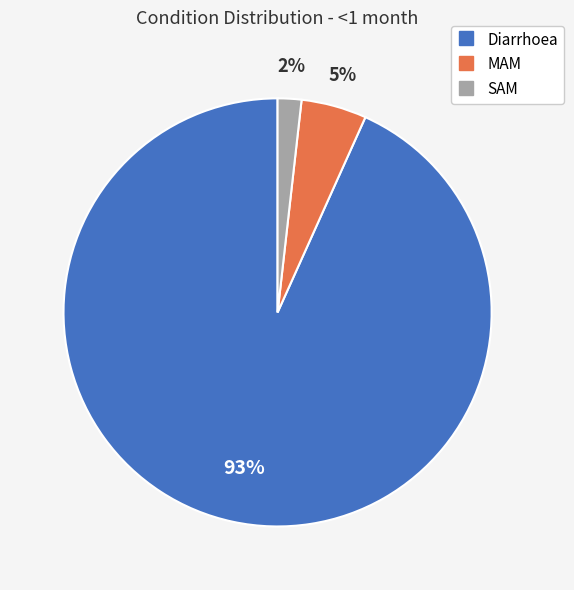

To the nearest percent, what is the combined percentage of SAM and Diarrhoea?

95%